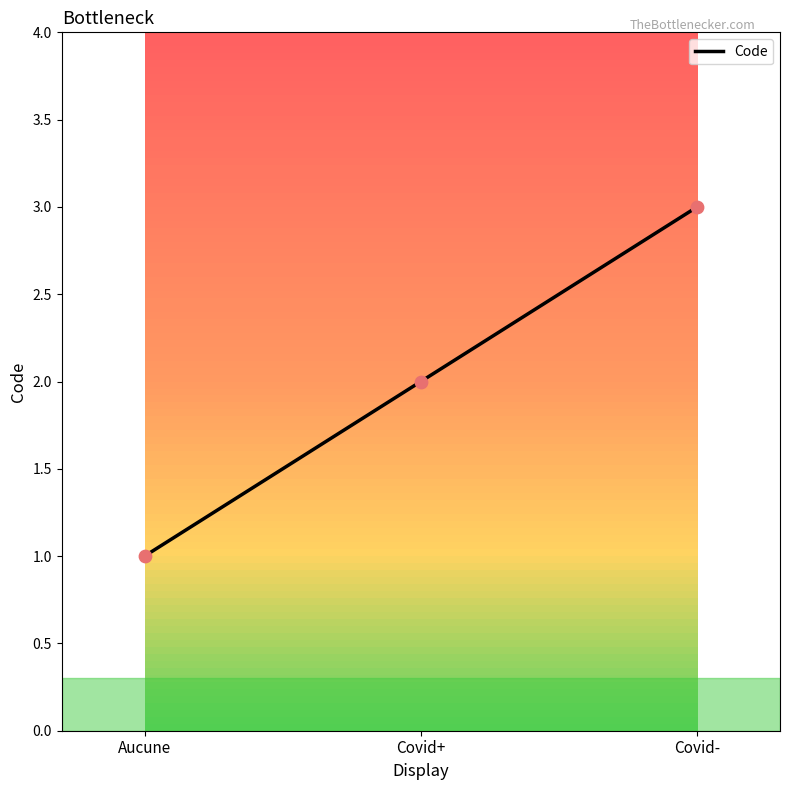

What is the change in value from Aucune to Covid-?

+2